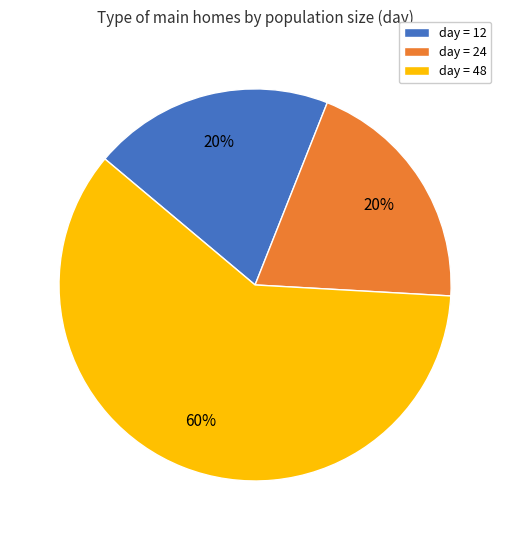

Combined, do day = 12 and day = 24 account for over 50%?

No